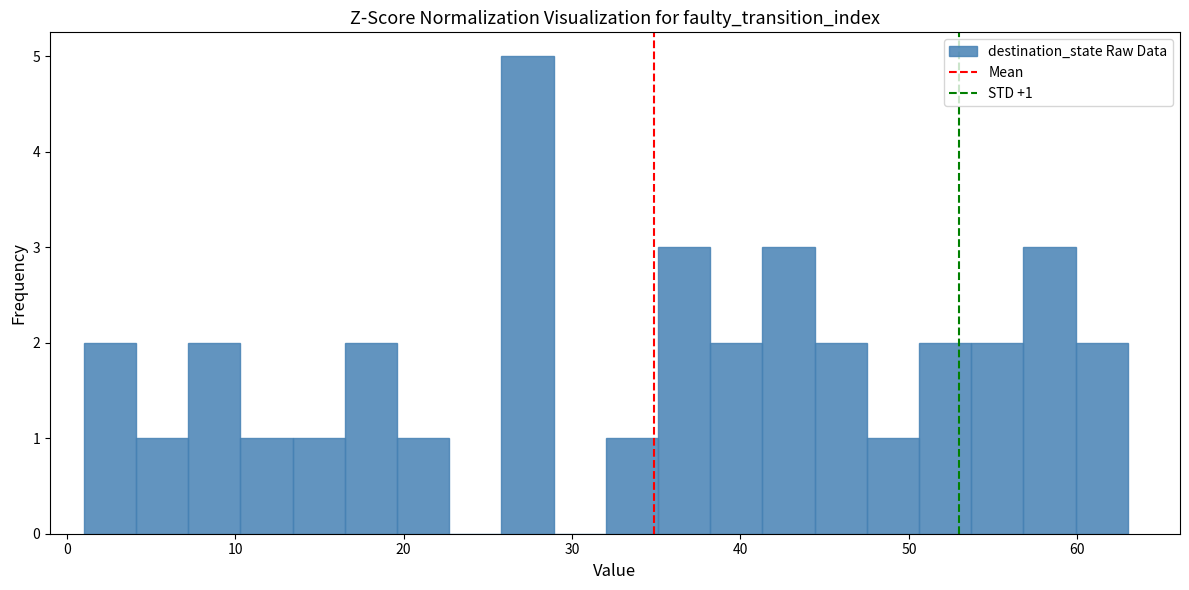

Read against the x-axis, roughly where is the centre of the tallest bar?

27